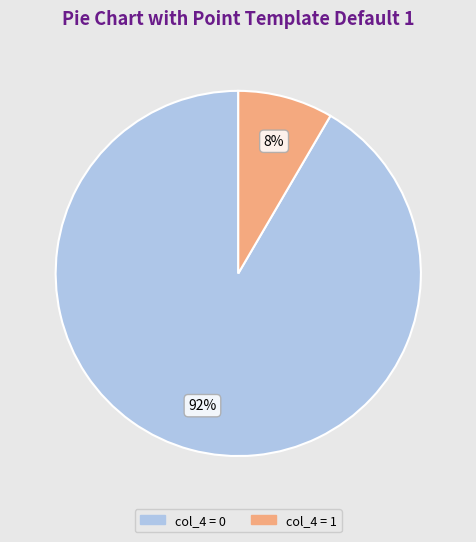

Between col_4 = 0 and col_4 = 1, which is larger?

col_4 = 0